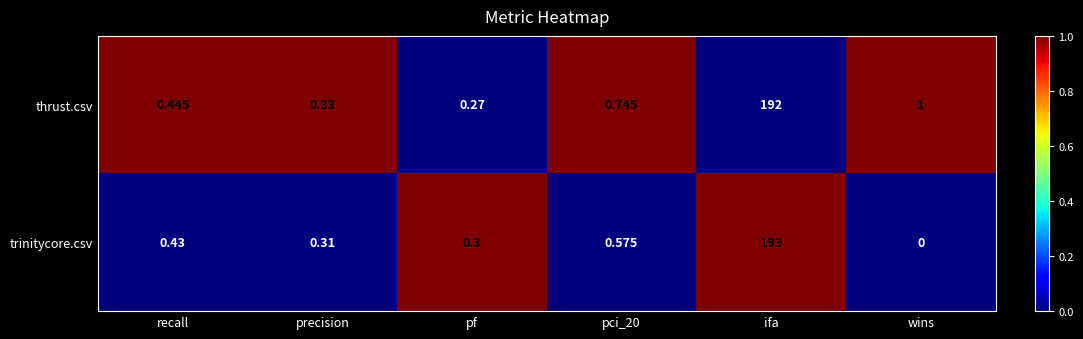

Which category has the lowest value in the thrust.csv series?

pf